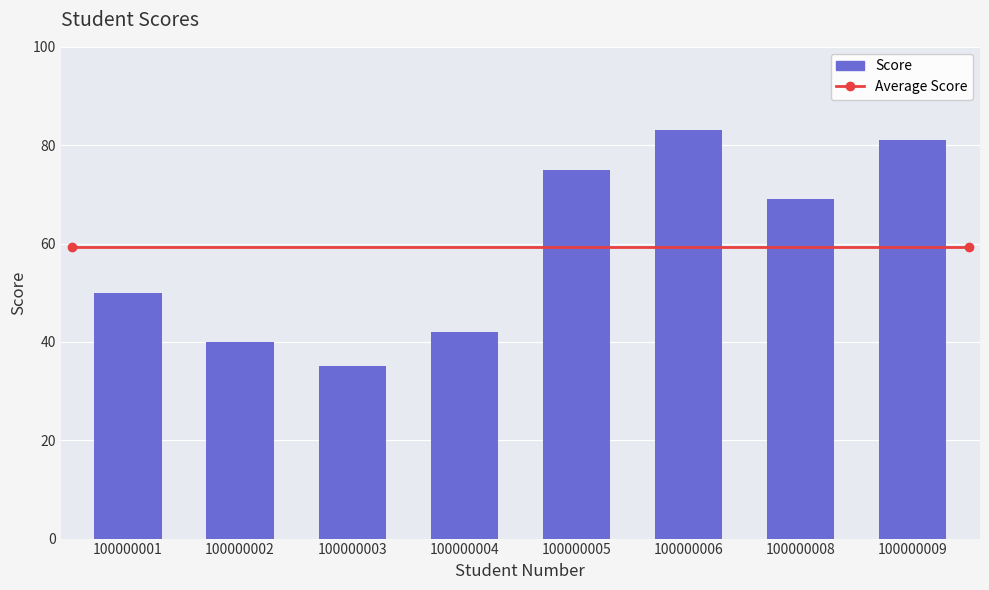

Is it true that the value at 100000006 is 131?

False